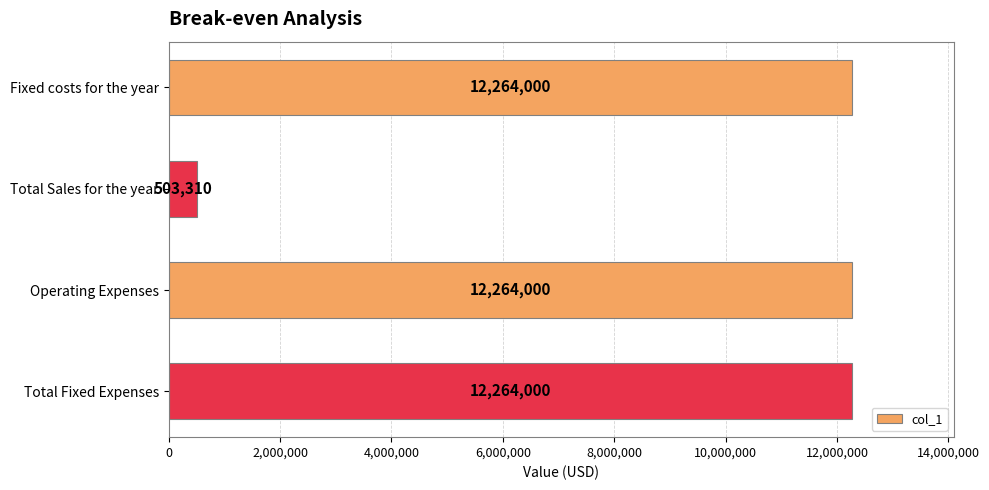

What is the difference between the maximum and minimum values?

11760690